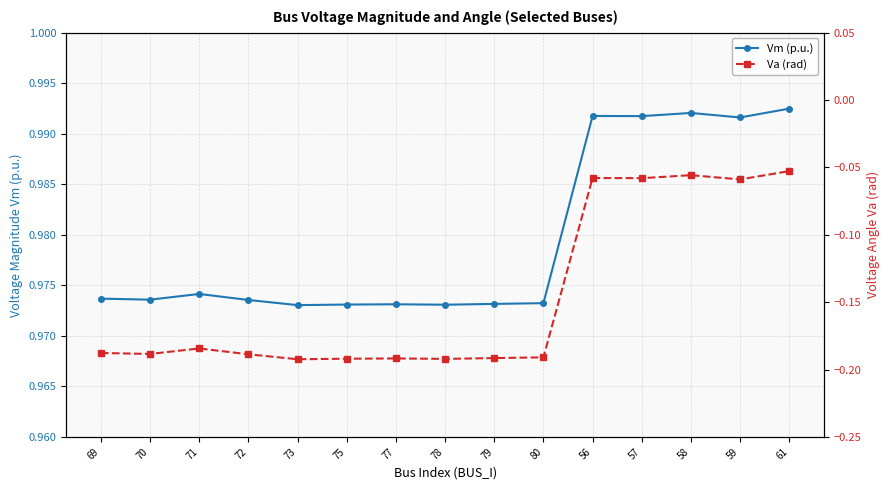

How many interior local peaks does the Va (rad) series have?

4